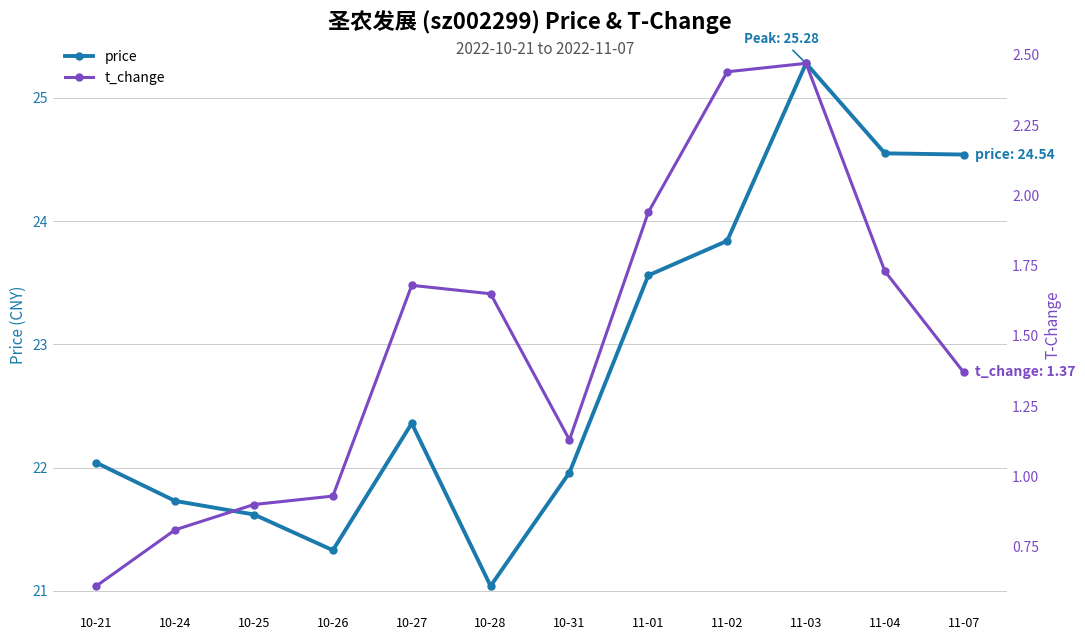

What is the total value across all series at 11-03?

27.8